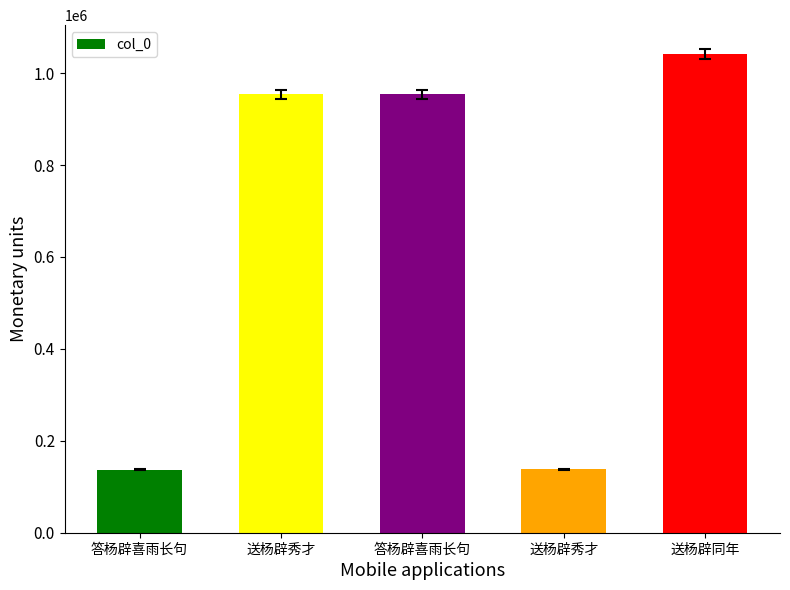

At which label does the data first exceed 954155?

答杨辟喜雨长句